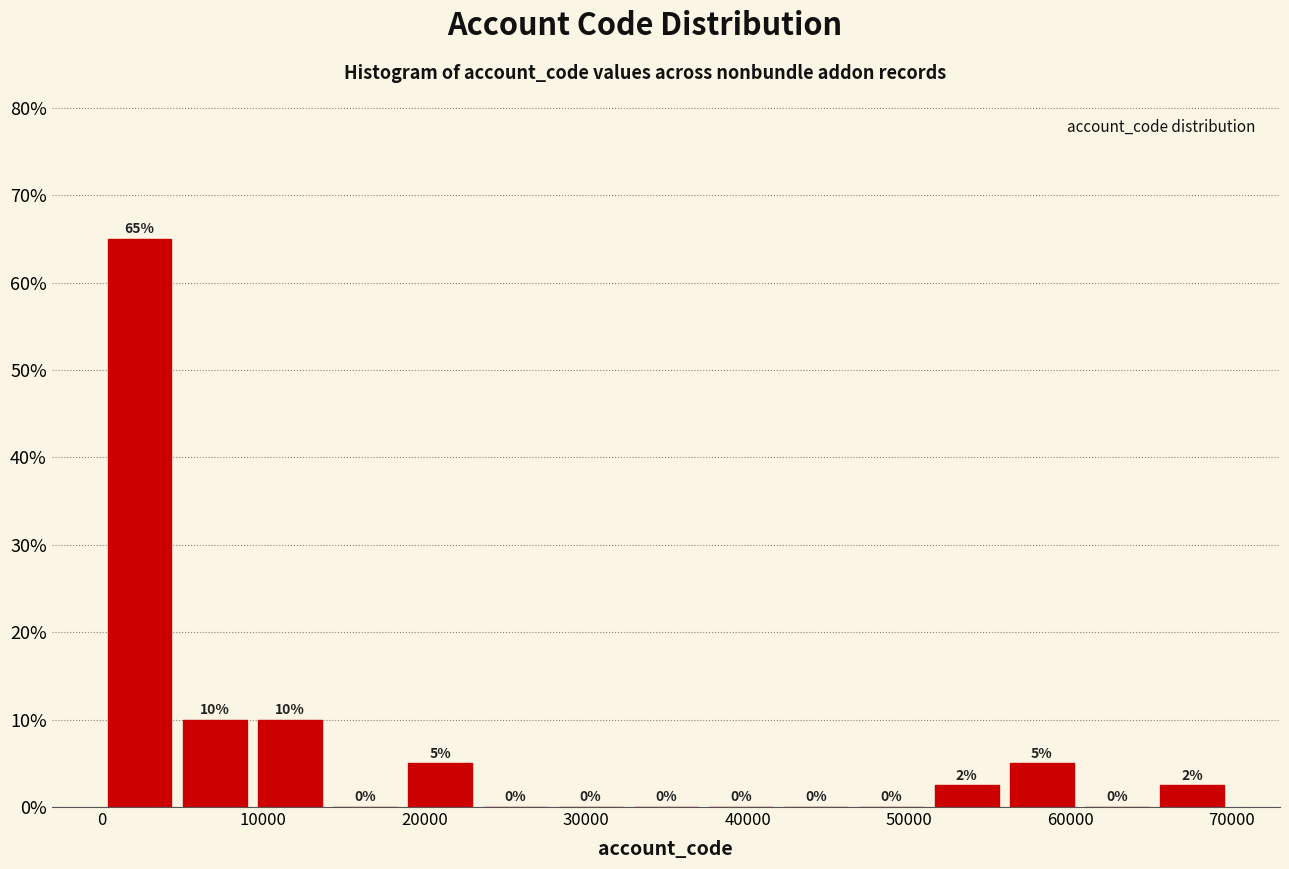

Over which range of the x-axis is the bar tallest?

0 to 5000